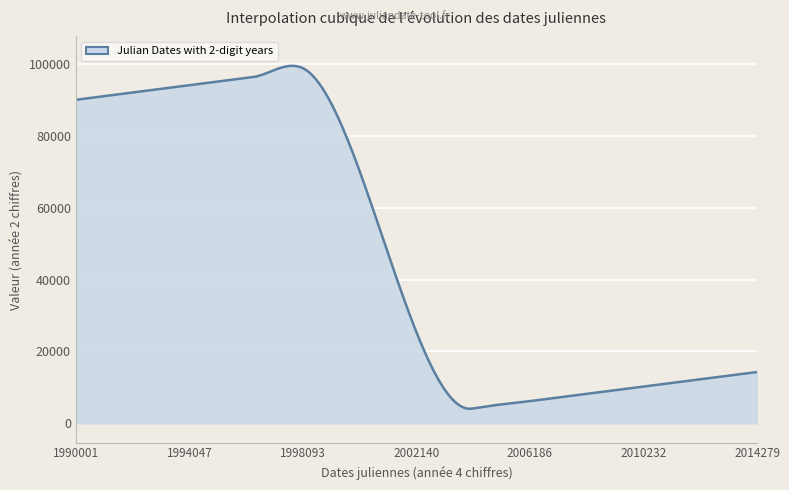

What is the smallest value displayed?

4055.4